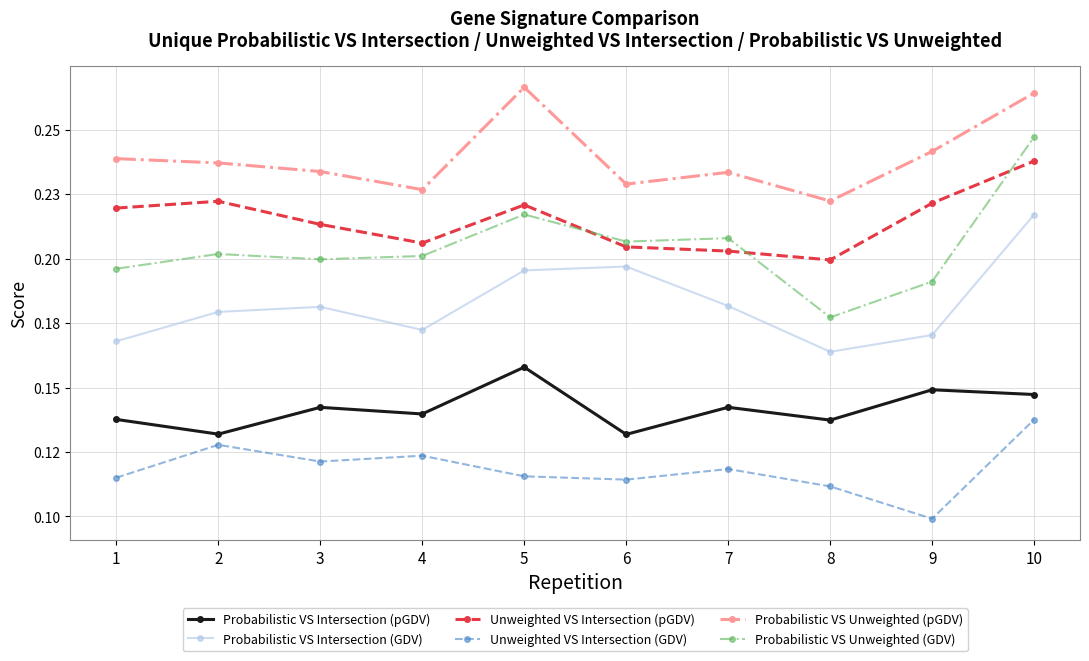

Is this an area chart (filled region under the line)?

No